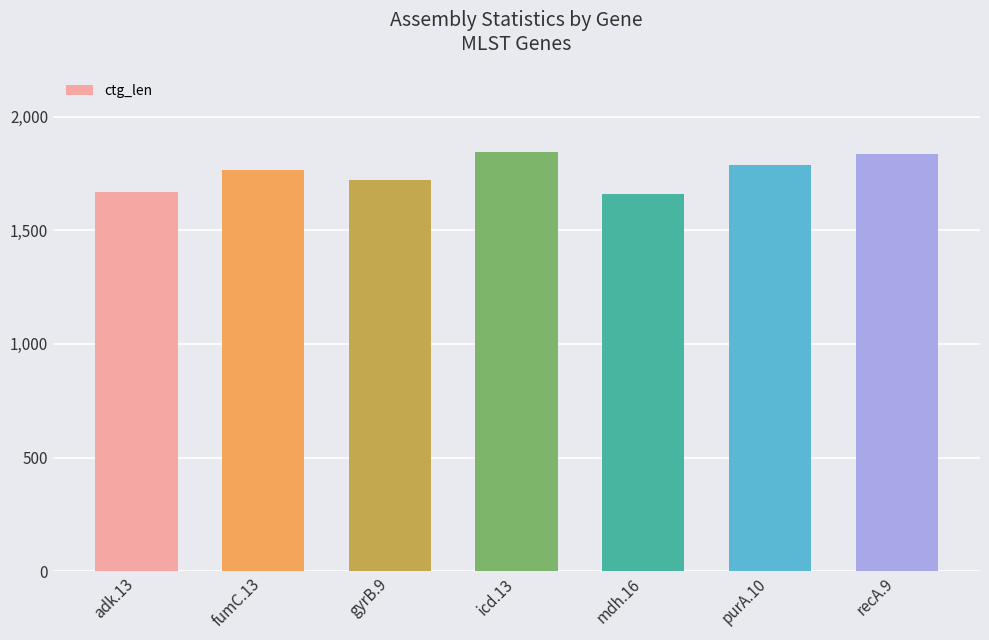

Is it true that the value at icd.13 is 1844?

True